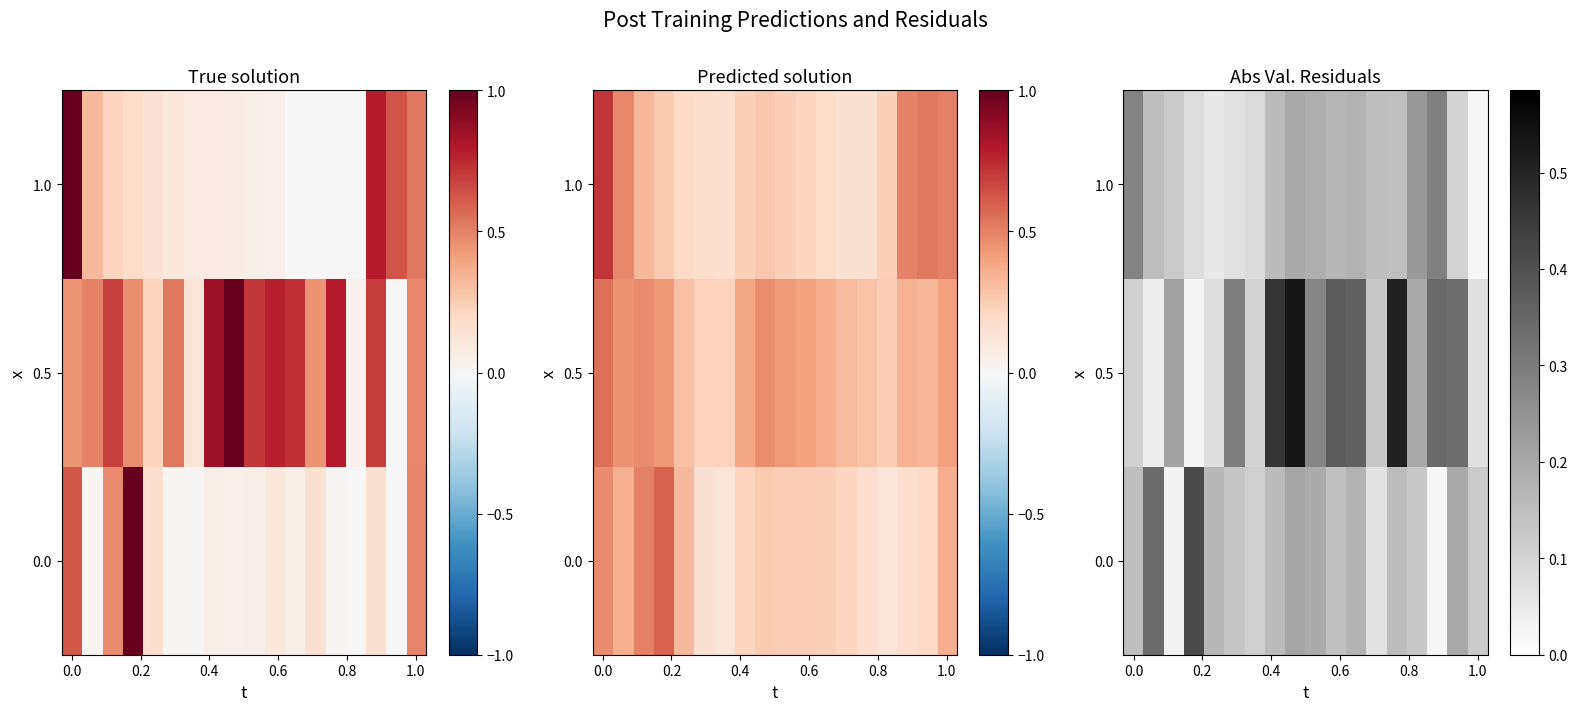

What is the average value of the 0.5 series?

0.2